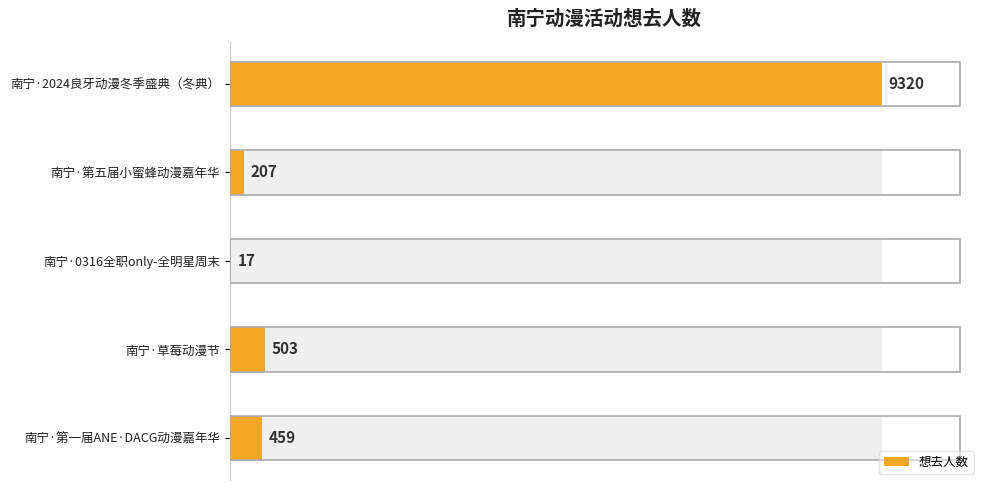

What is the smallest value displayed?

17